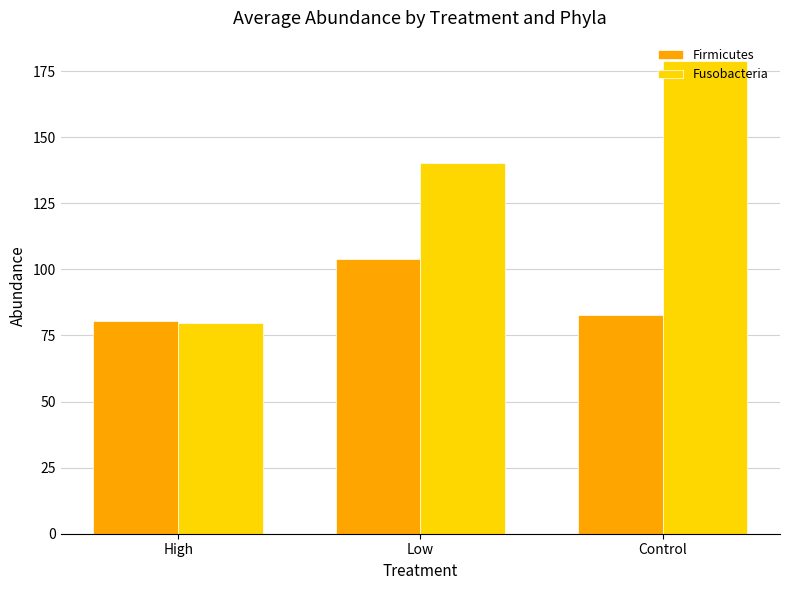

What is the value of the Fusobacteria bar at the 2nd from the left?

140.1